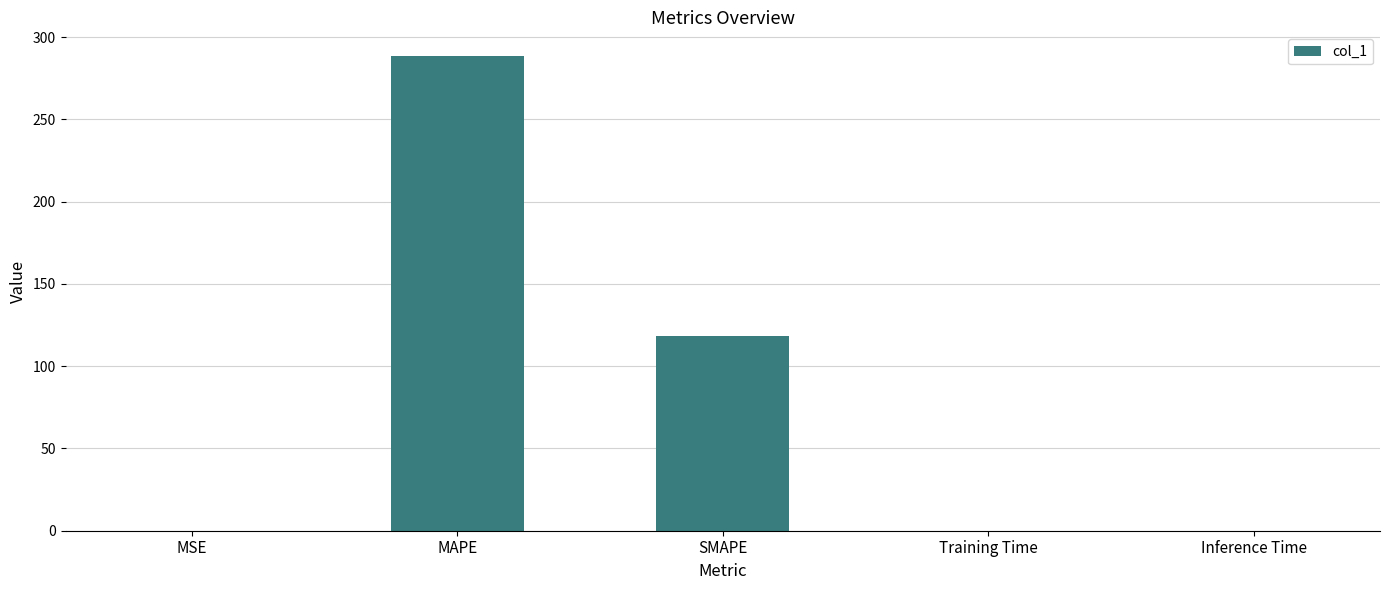

What is the greatest value displayed?

288.5